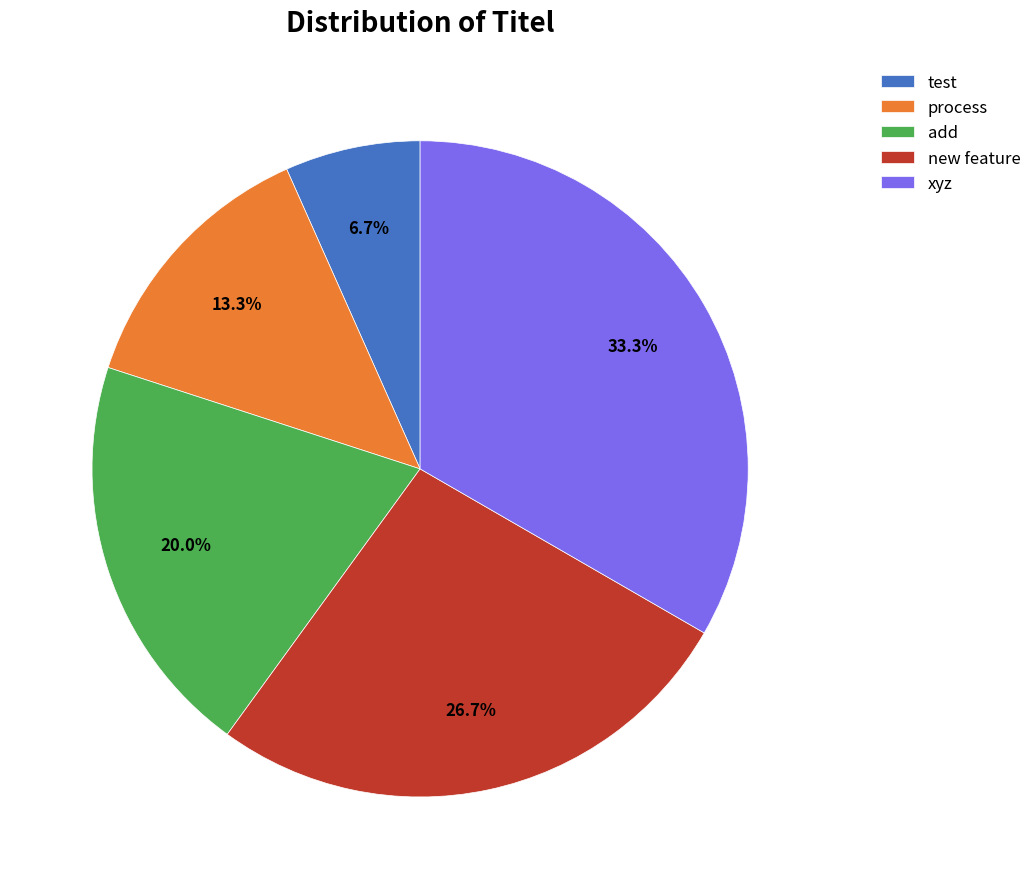

To the nearest percent, what is the difference between the largest and smallest slice percentages?

27%